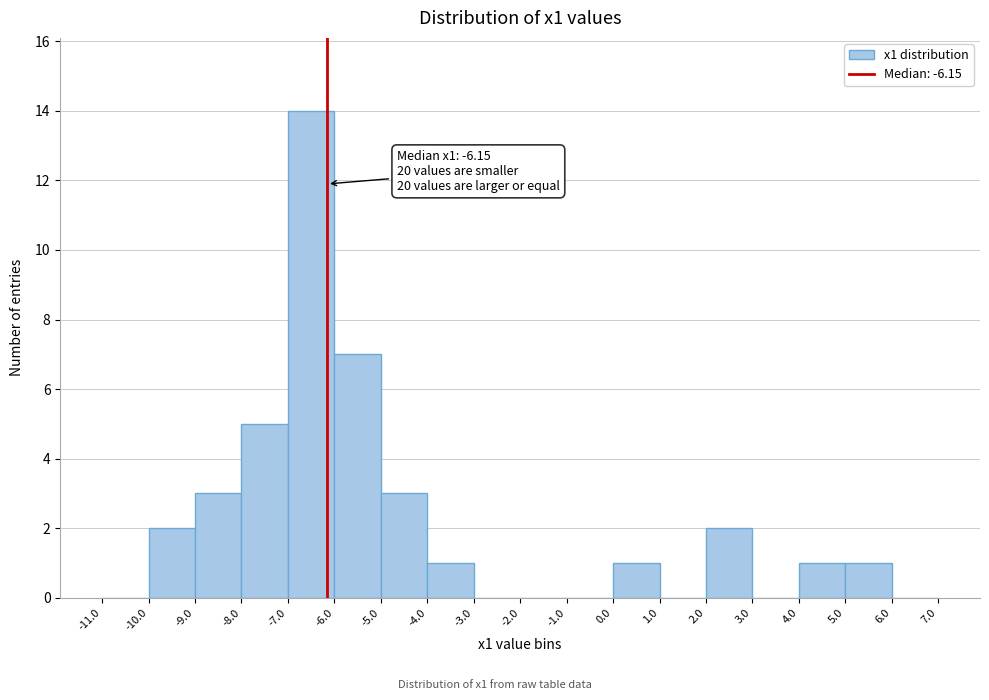

Which range on the x-axis has the tallest bar?

-7.0 to -6.0